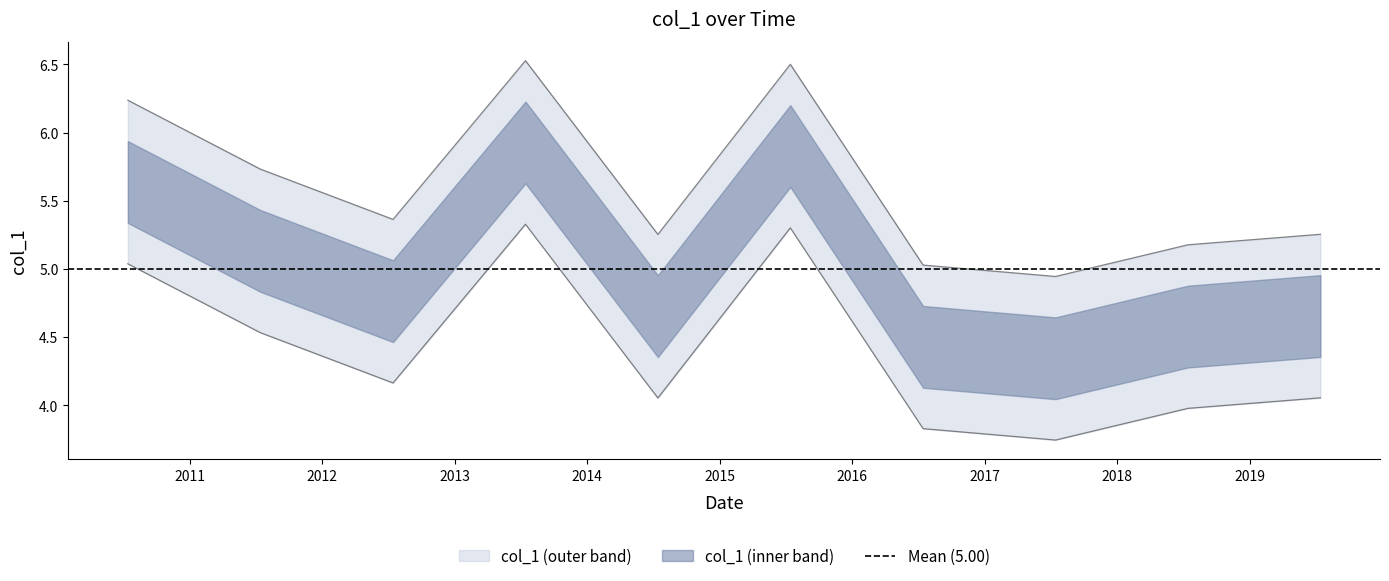

Is it true that the value at 2010-07-15 is 7.8?

False